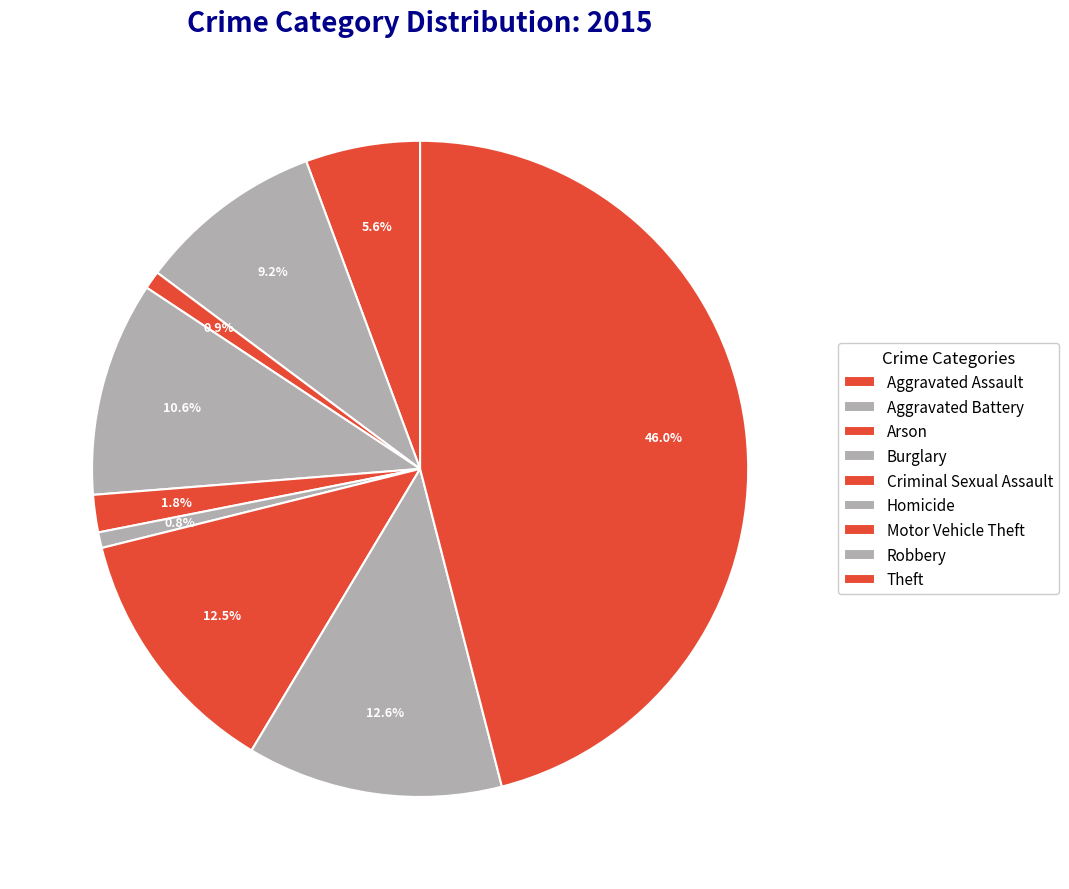

True or false: Theft accounts for 39% of the total.

False